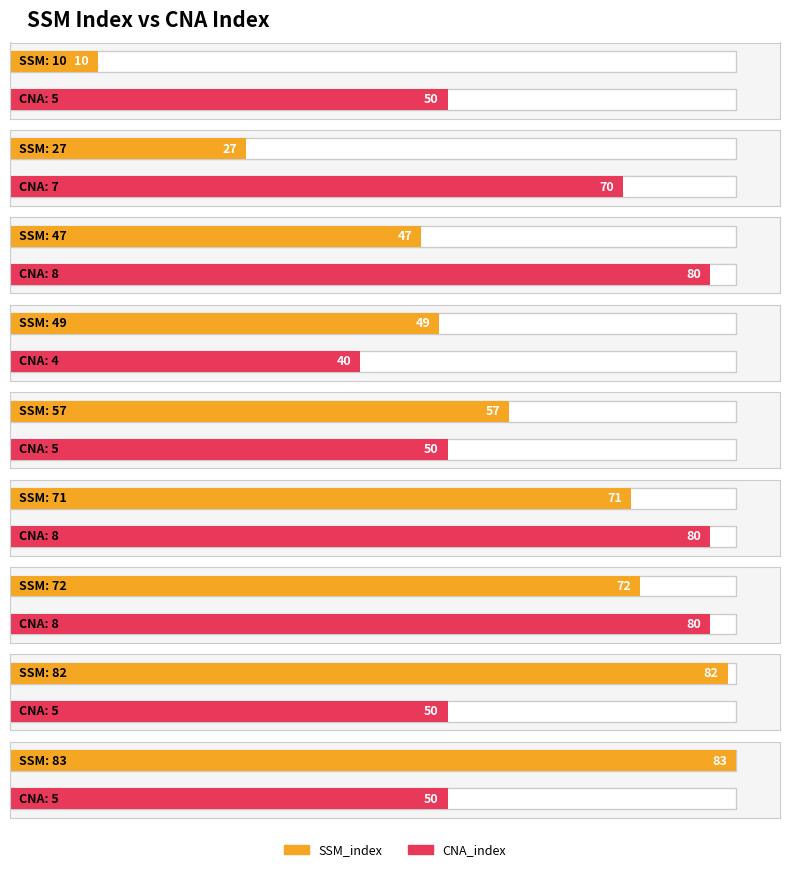

What is the average value?

55